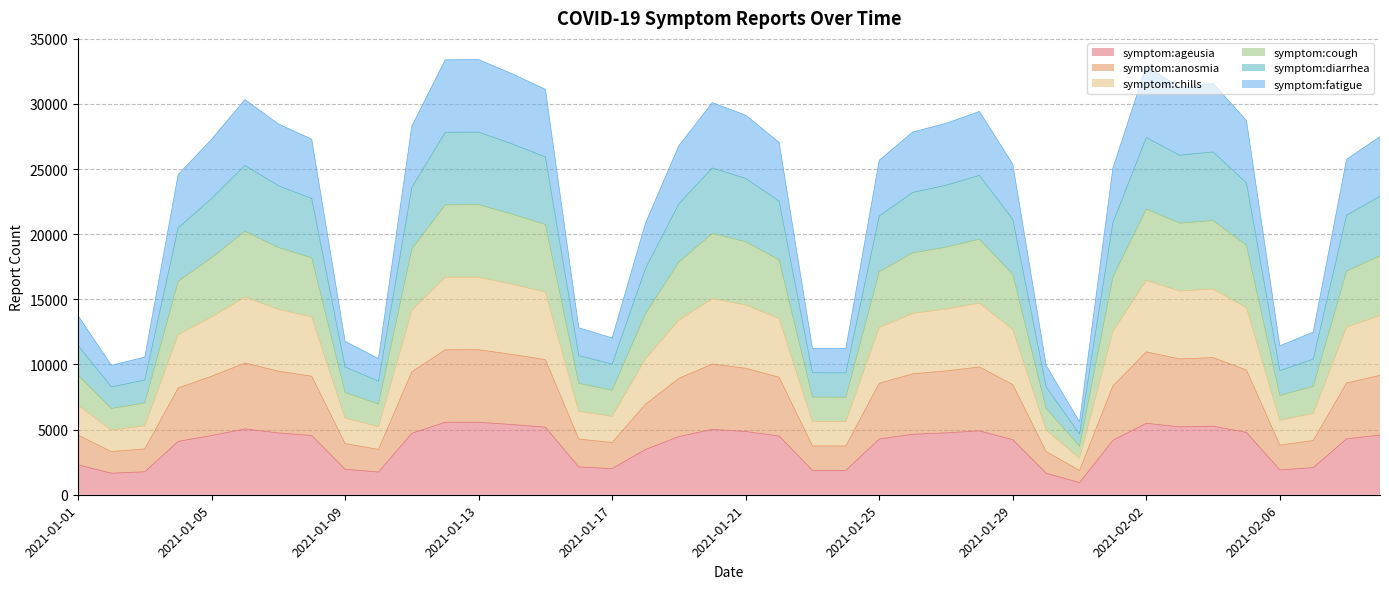

Which series has the widest spread of values?

symptom:fatigue